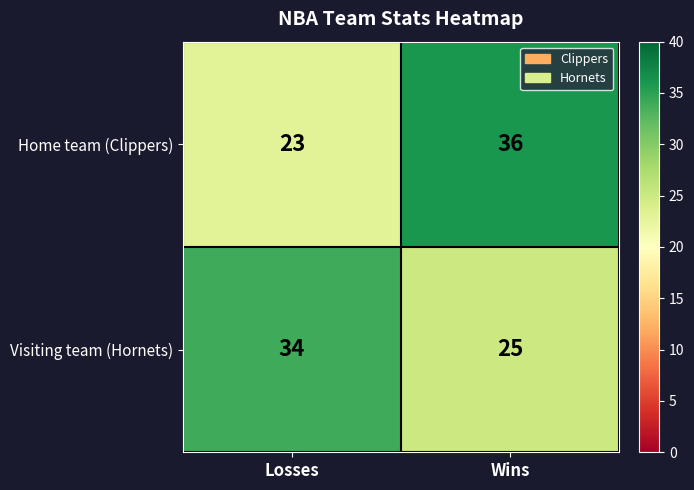

Read the Home team (Clippers) value at Wins, to the nearest 5.

35